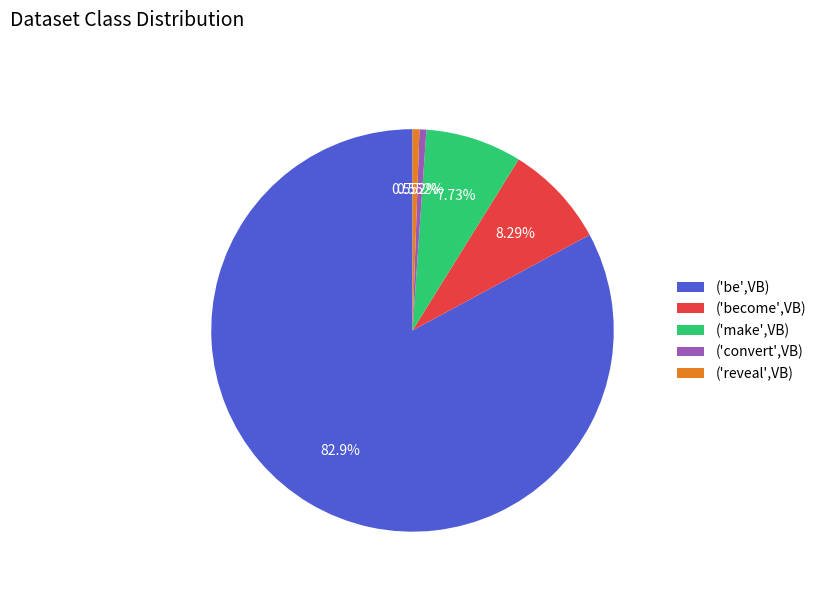

Does any single category account for the majority?

Yes